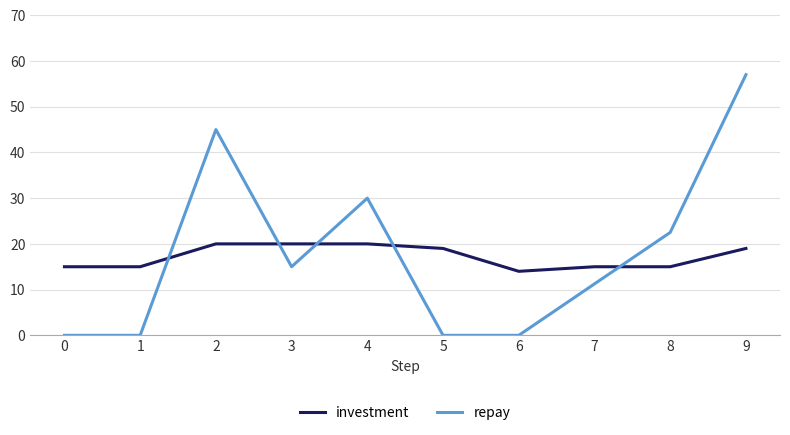

What is the total value across all series at 4?

50.0